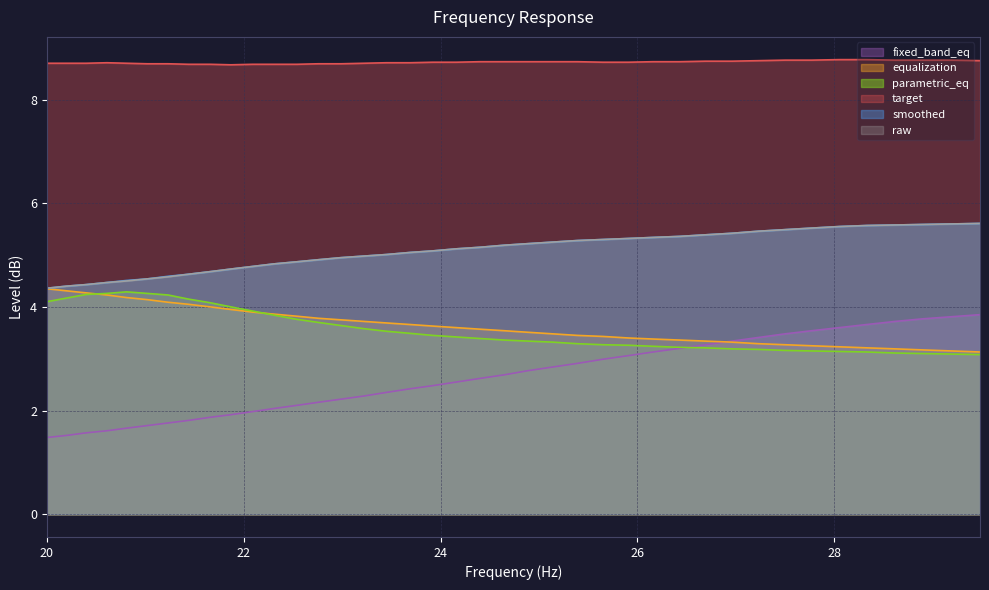

What are all the series names shown in the legend?

fixed_band_eq, equalization, parametric_eq, target, smoothed, raw